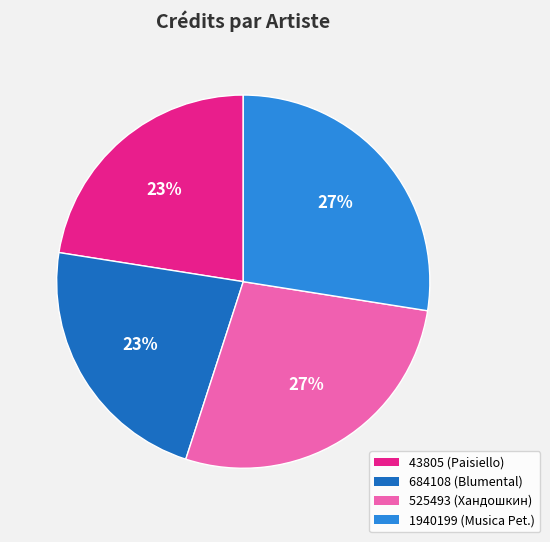

True or false: 525493 accounts for 33% of the total.

False